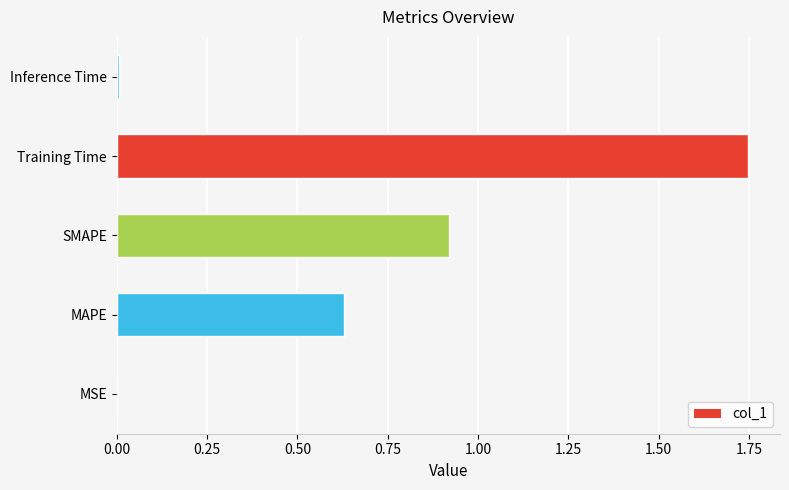

How many bars are there in total?

5